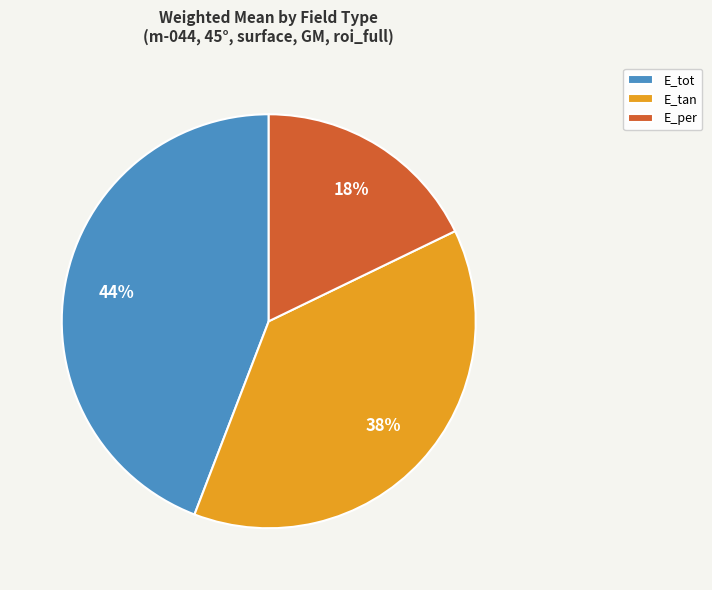

Count the number of slices in the pie.

3